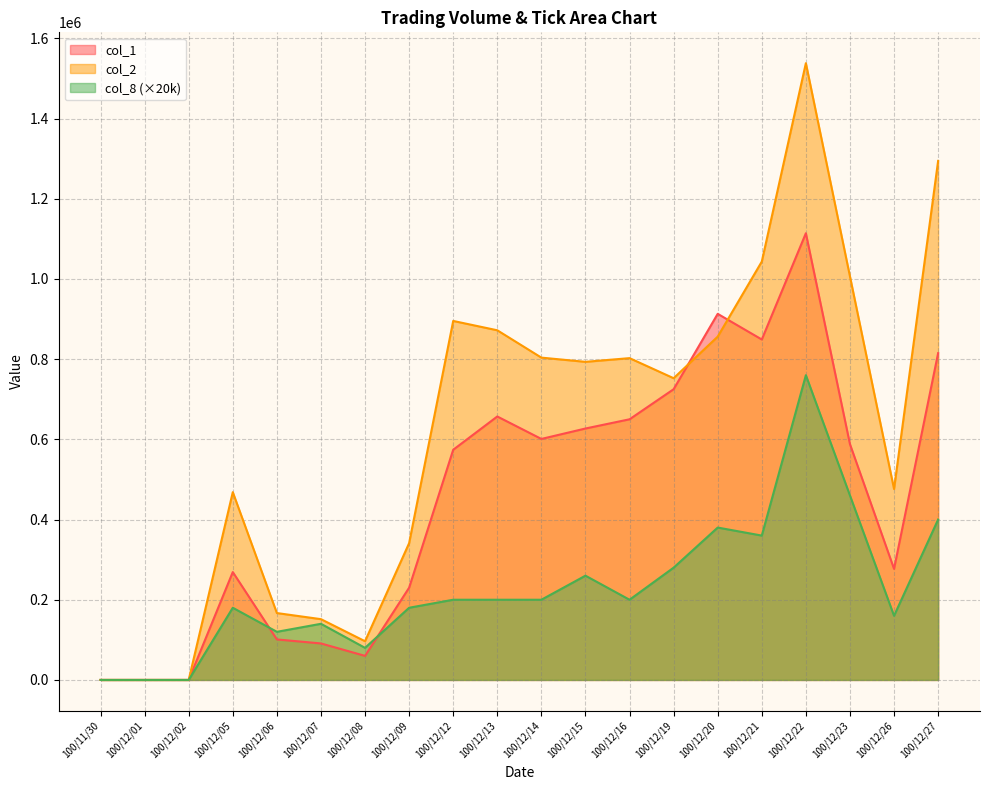

What is the value of the col_8 point at the 5th from the left?

120000